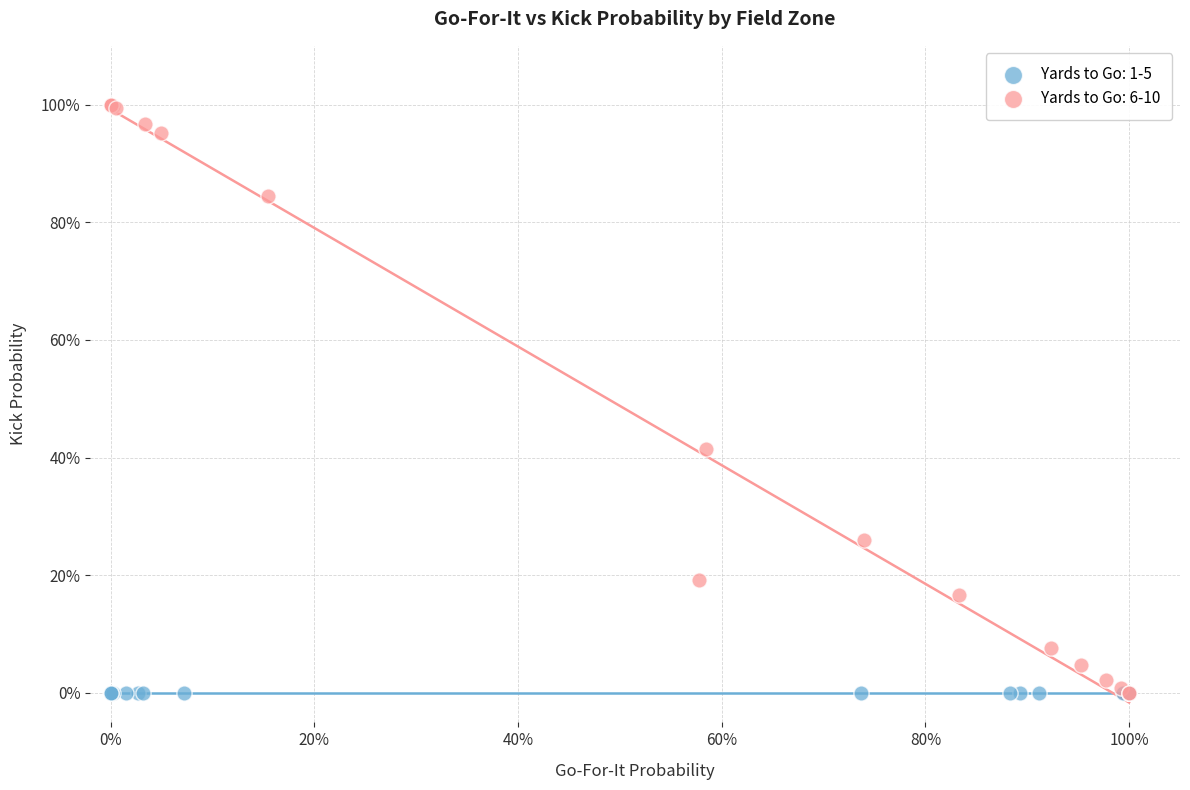

What are all the series names shown in the legend?

Yards to Go: 1-5, Yards to Go: 6-10